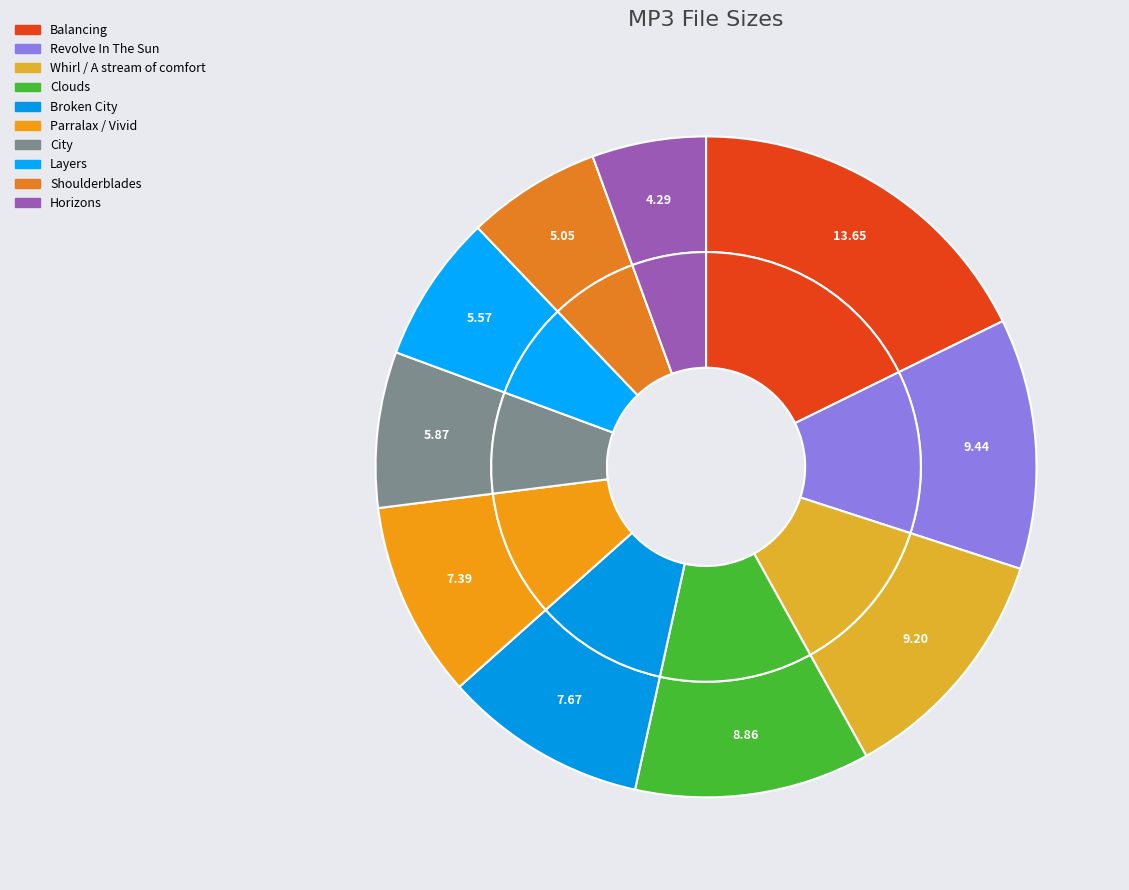

Does 03 - City.mp3 represent more than half of the total?

No